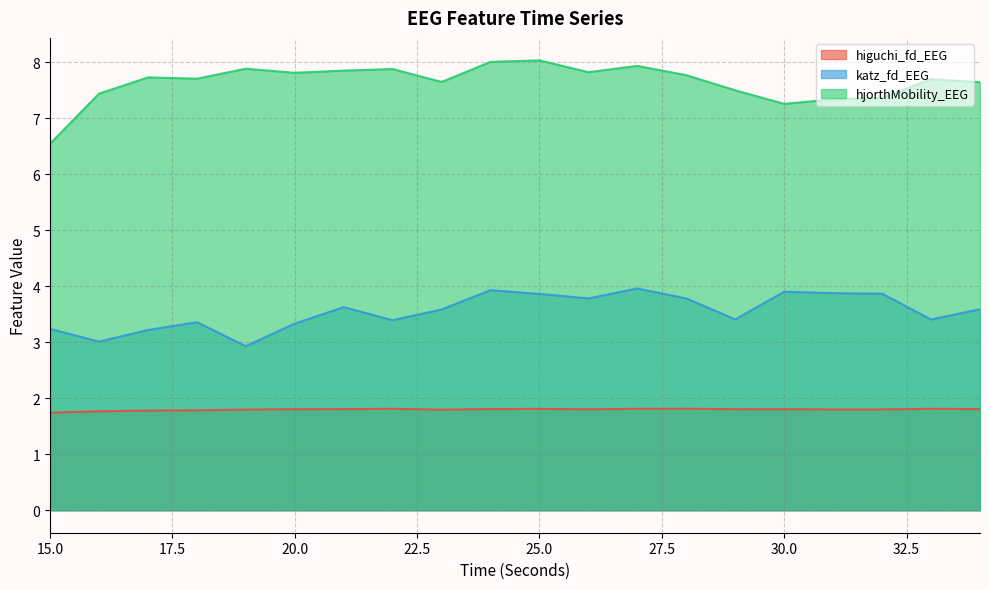

True or false: hjorthMobility_EEG and higuchi_fd_EEG intersect in this chart.

False